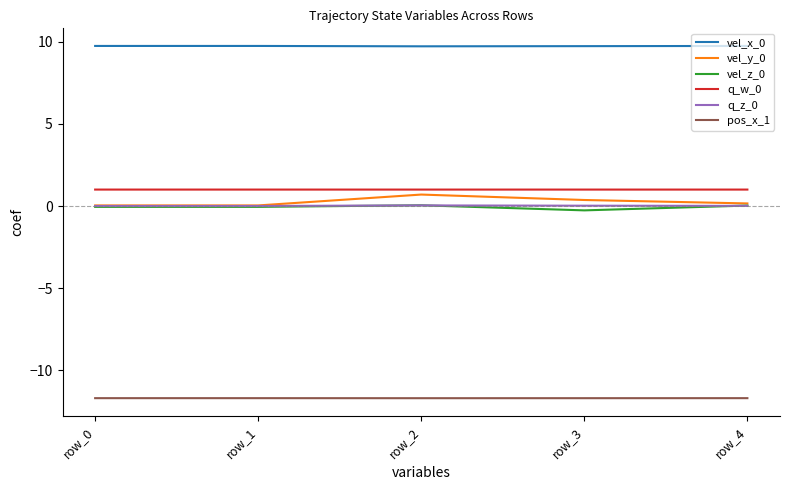

Is the value of vel_z_0 at row_1 greater than the value of vel_x_0 at row_4?

No